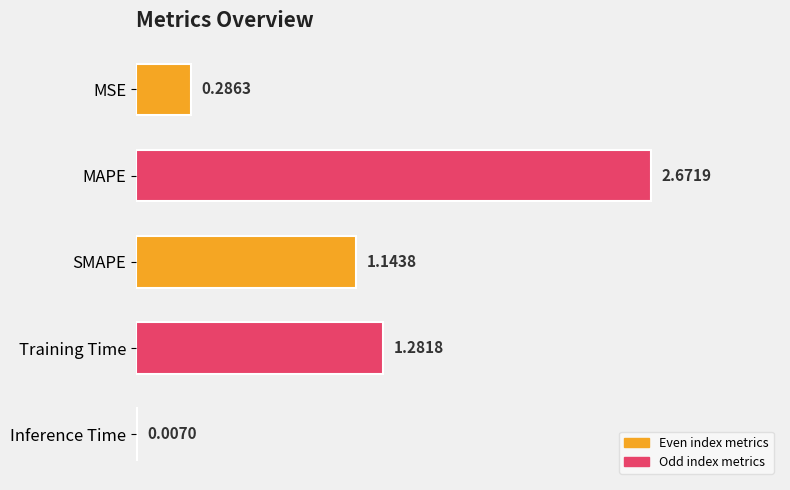

At which category does the chart reach its peak across all series?

MAPE